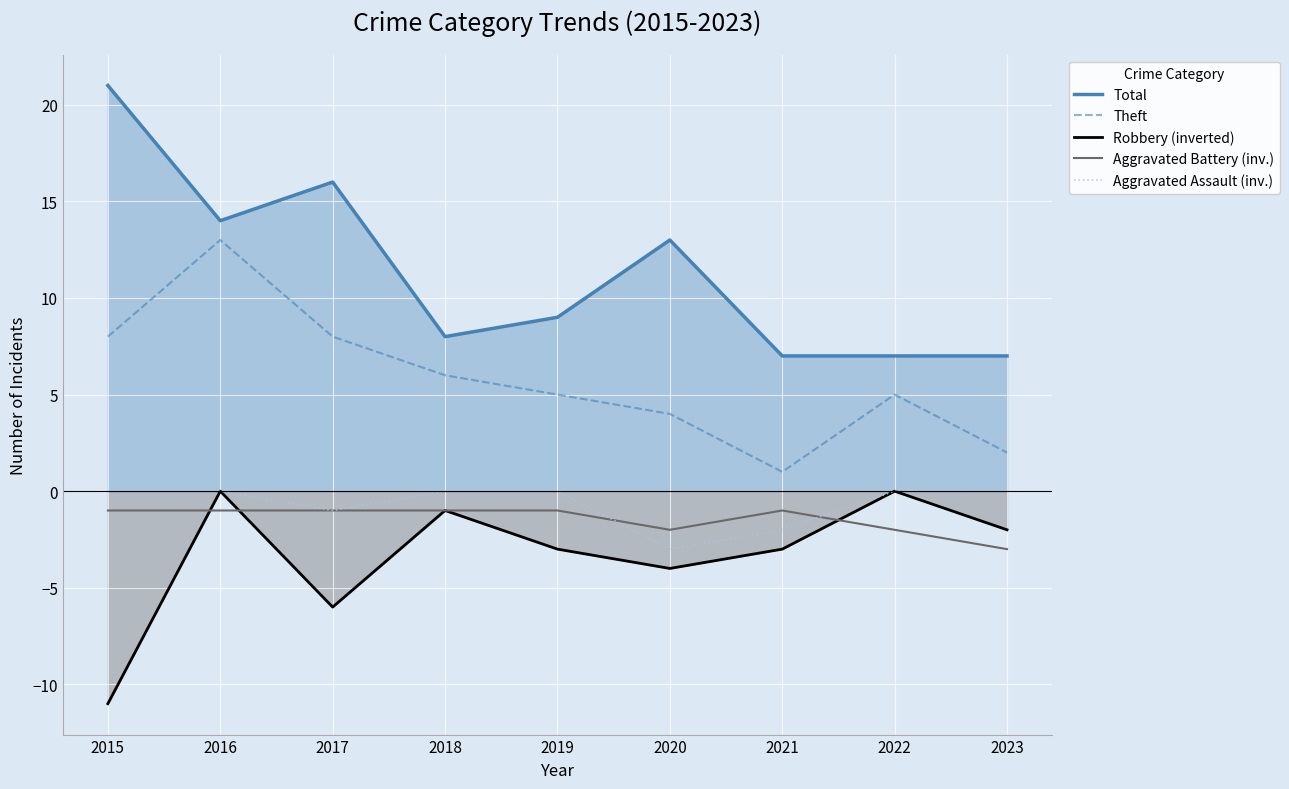

What is the difference between the maximum and minimum values in the Theft series?

12